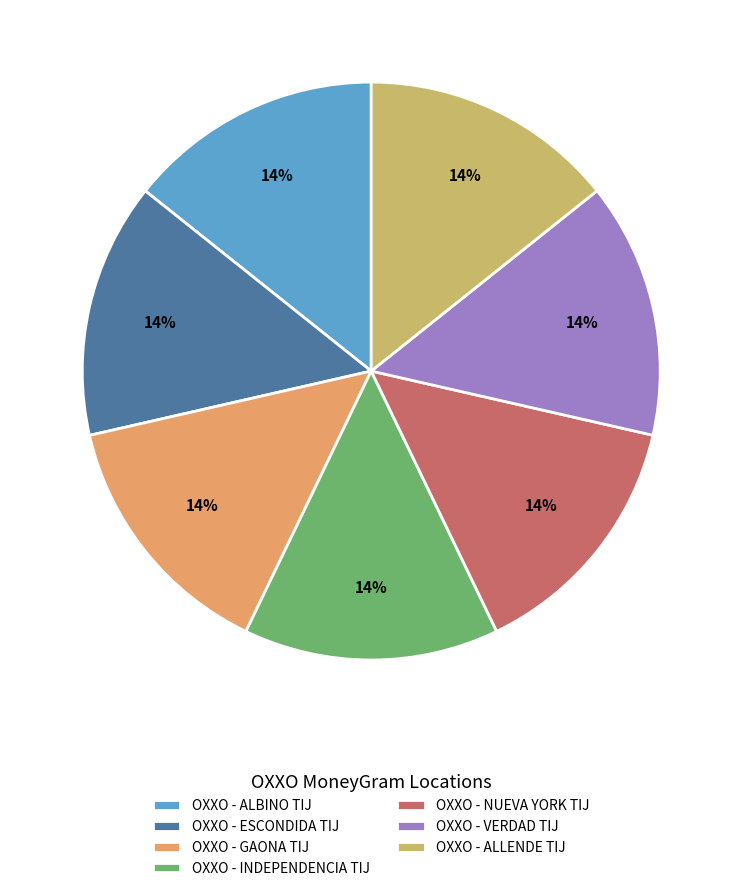

To the nearest percent, what percentage of the pie is OXXO - ESCONDIDA TIJ?

14%